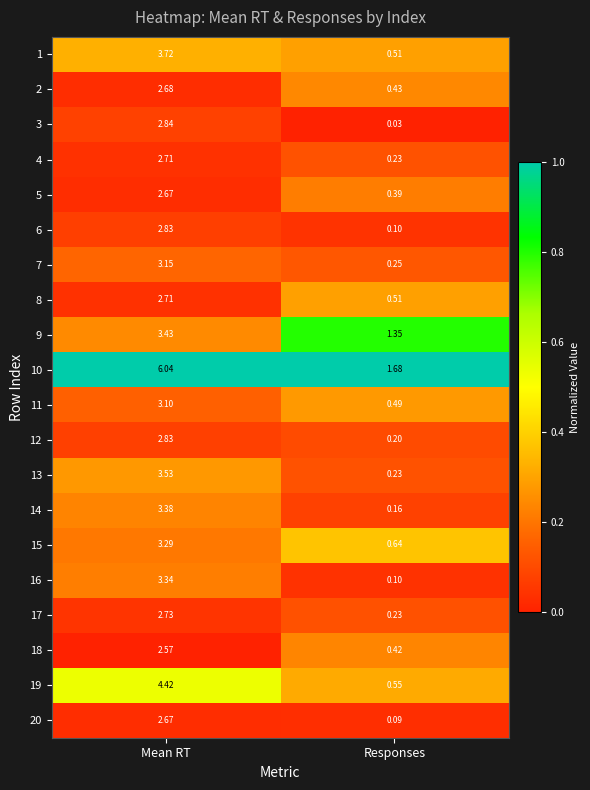

At which label does 18 first exceed 2?

Mean RT